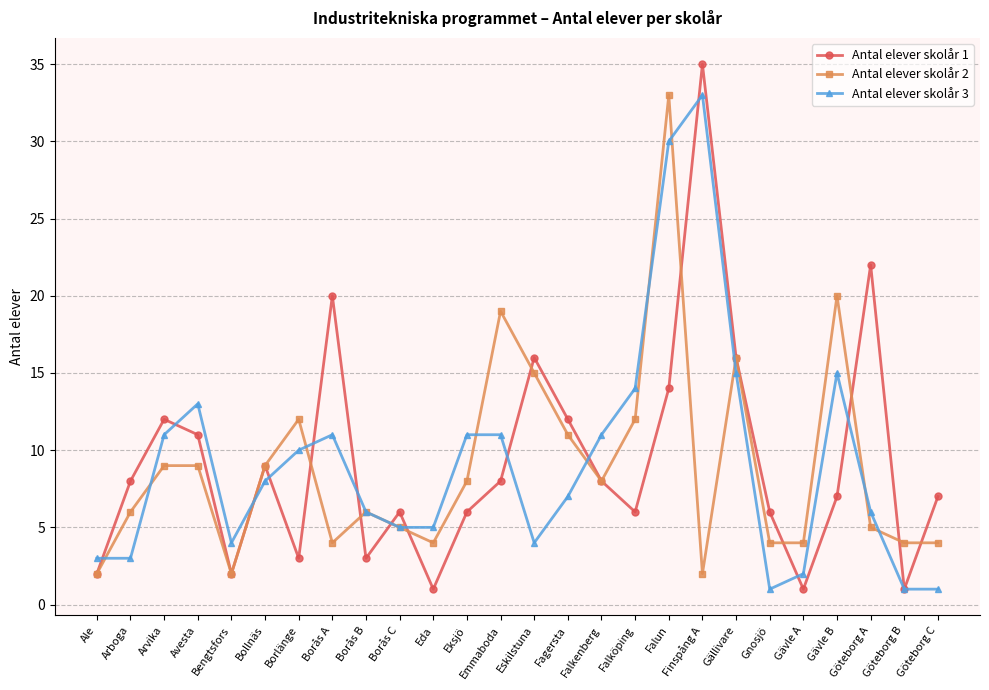

At how many categories does at least one series exceed 26?

2